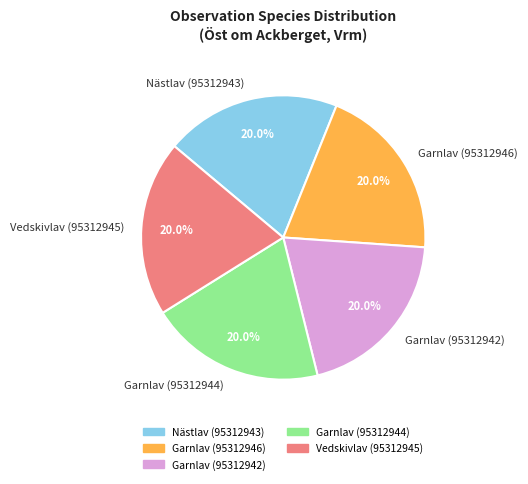

What is the ratio of the value at Garnlav (95312946) to the value at Garnlav (95312944)?

1.0